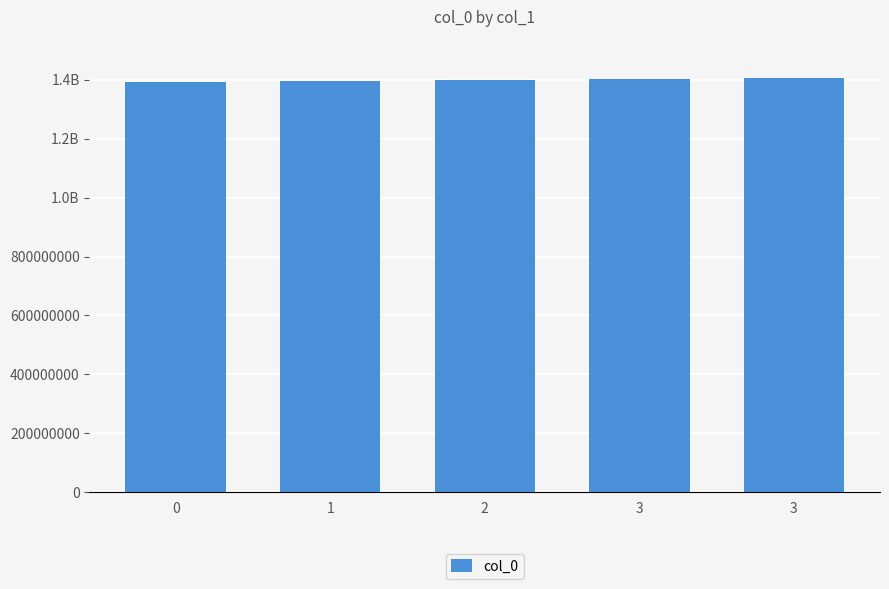

Are the bars horizontal?

No